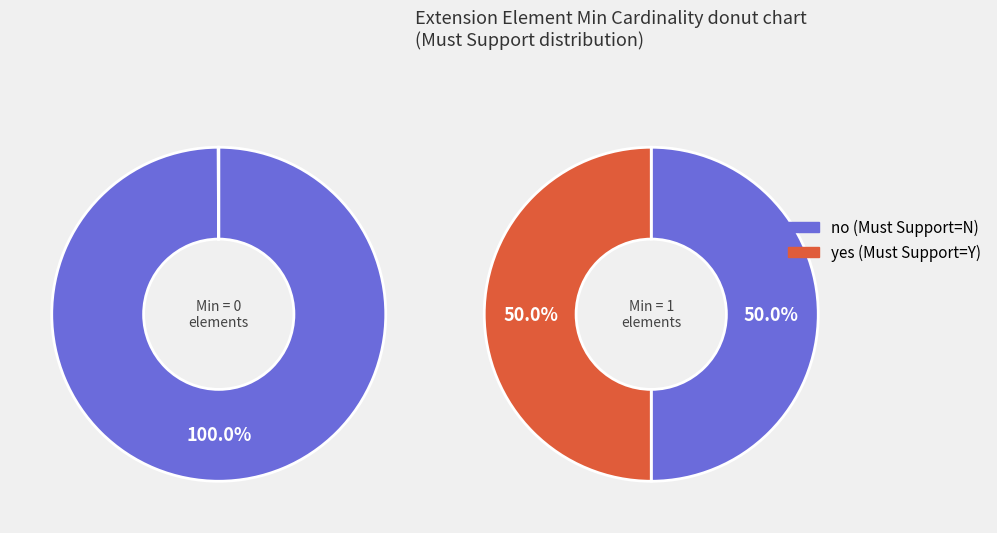

The Extension.value[x] slice represents 1% of the pie. True or false?

False